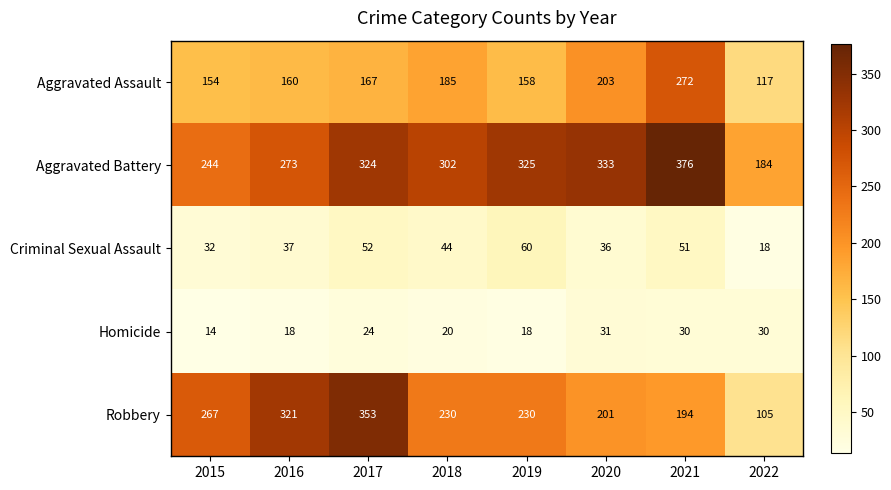

What is the sum of all Homicide values?

185